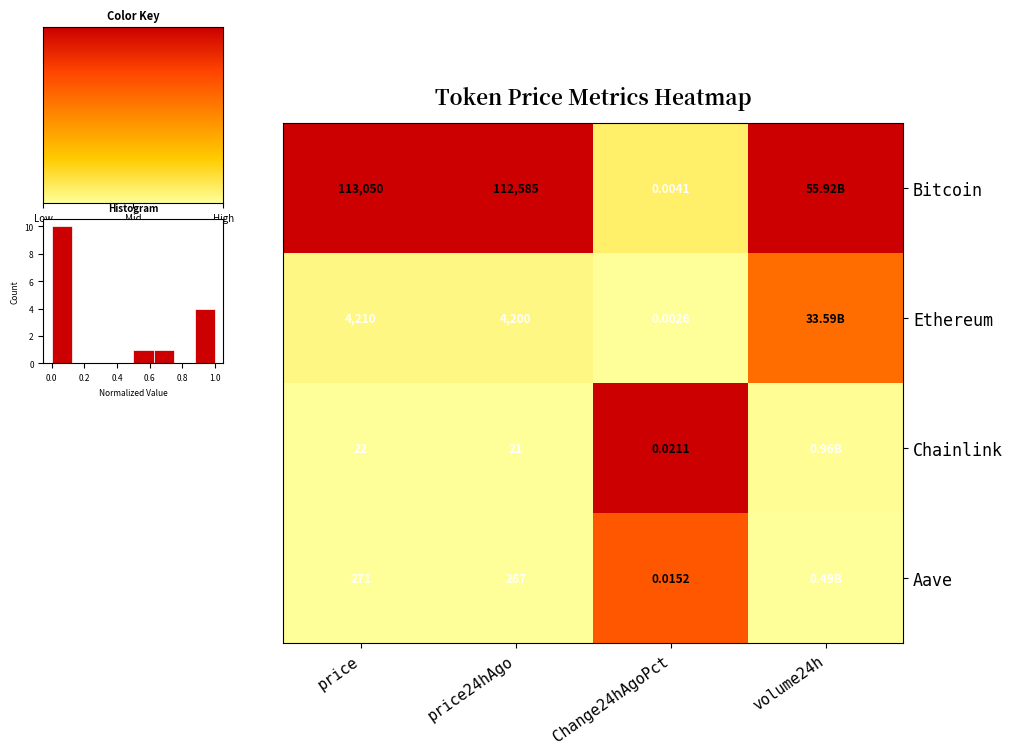

Is the value of Bitcoin at Change24hAgoPct greater than the value of Chainlink at price?

No